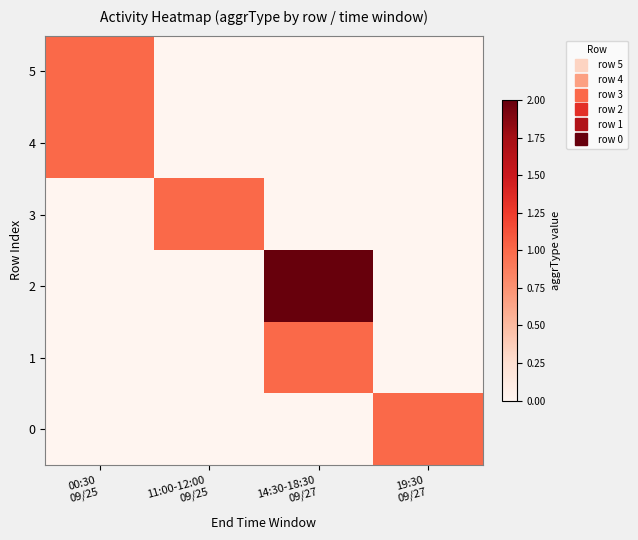

Which category has the lowest value across all series?

11:00-12:00
09/25